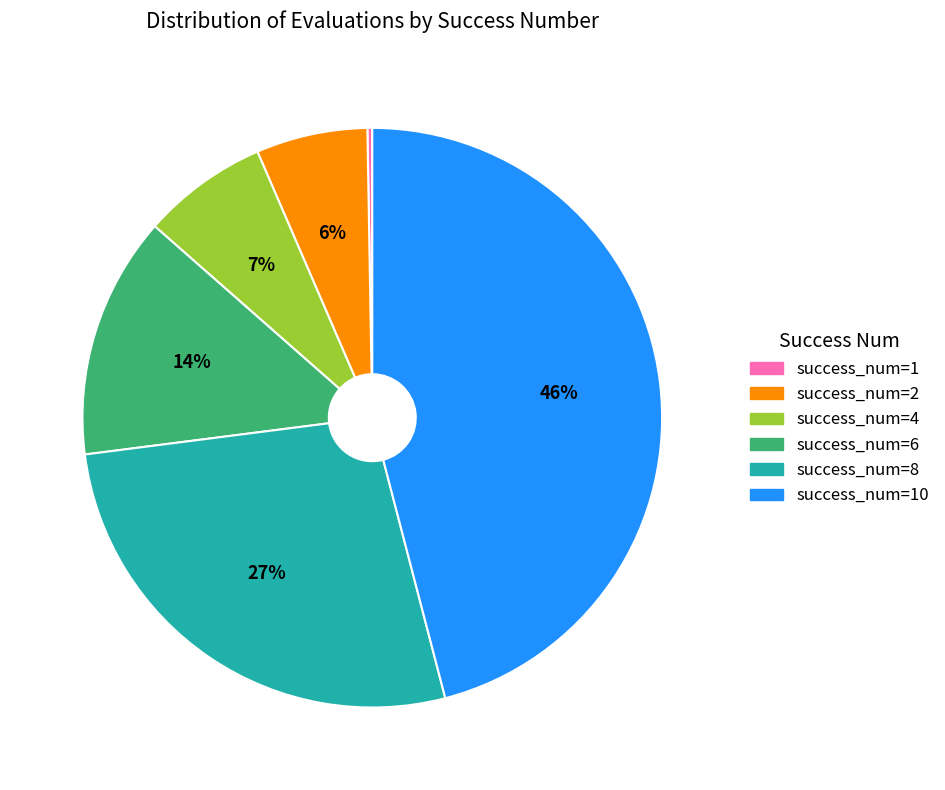

Does any single category account for the majority?

No